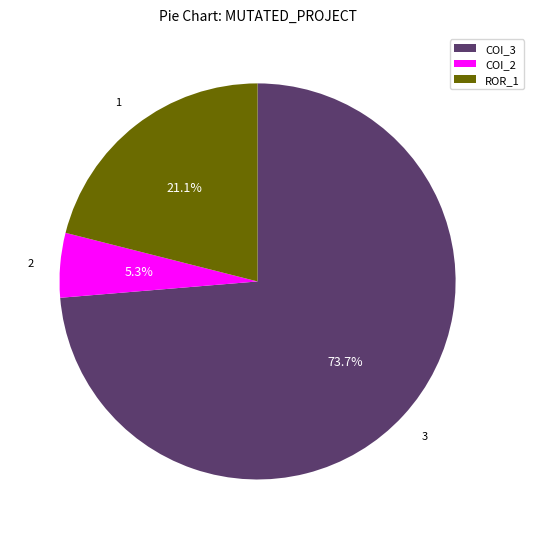

What percentage is NOT represented by COI_2?

94.7%